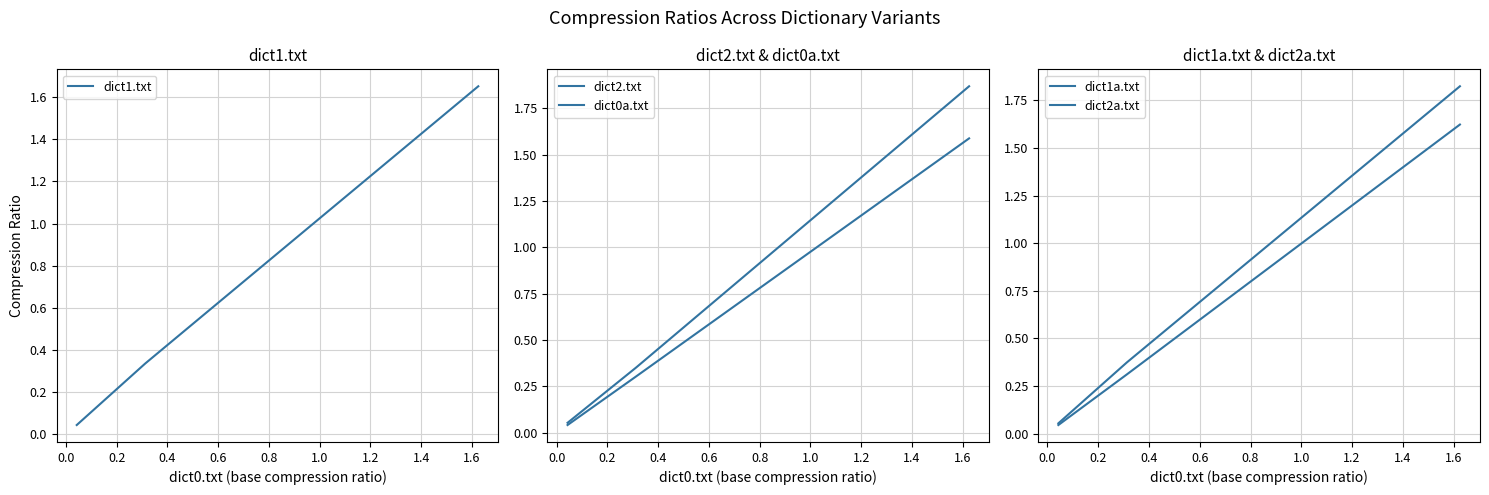

How many lines are shown in the chart?

5